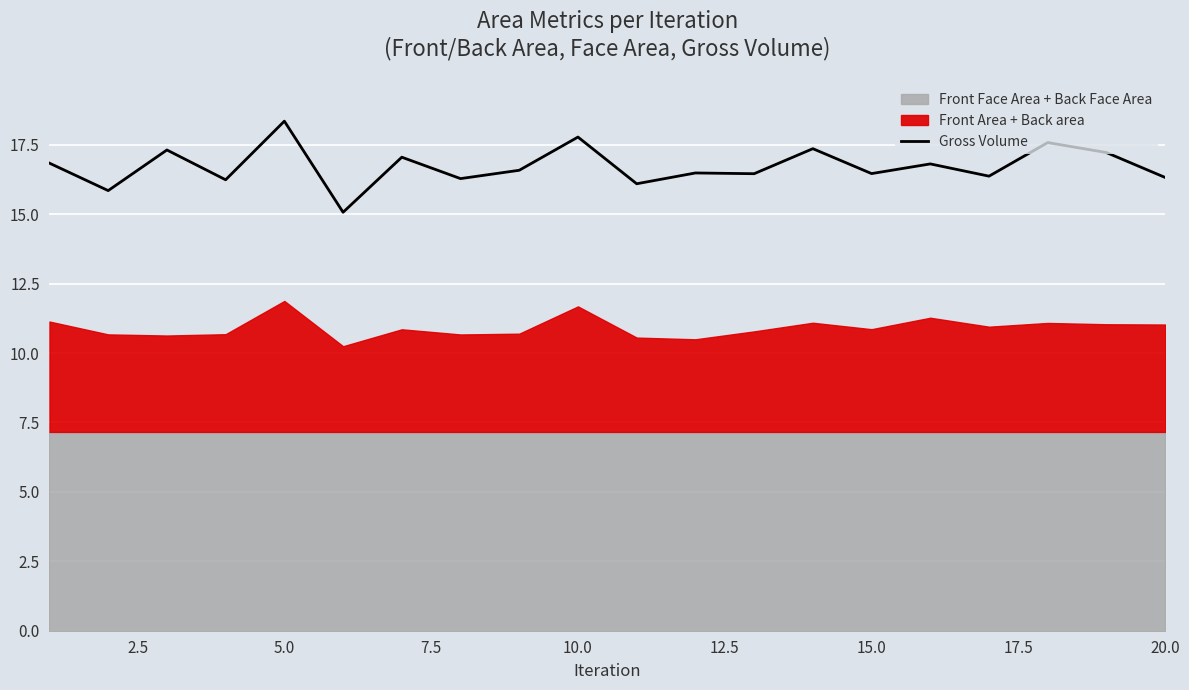

At which label does Gross Volume reach its peak?

5.0